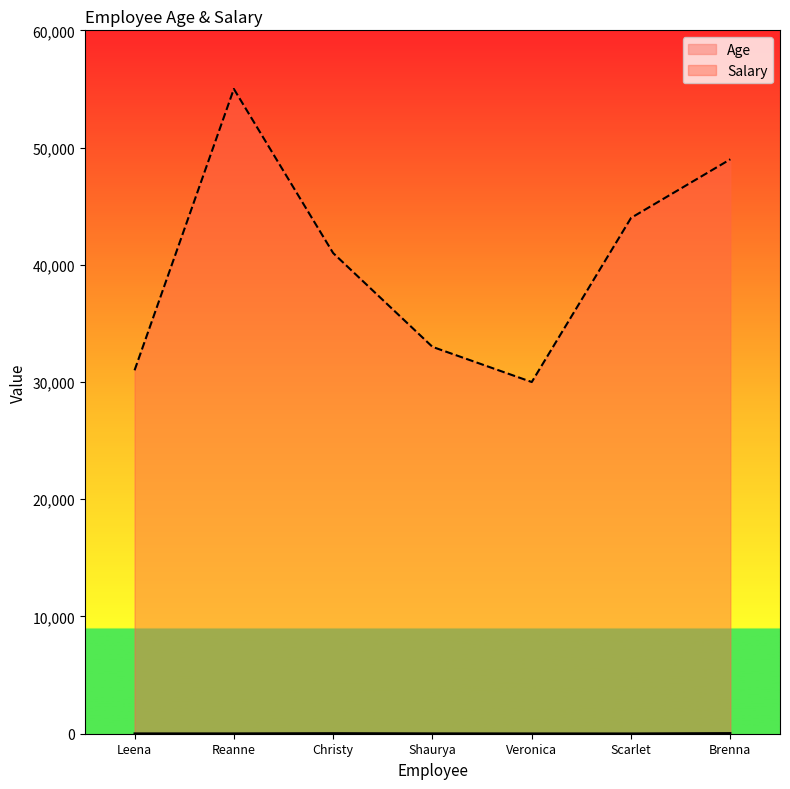

At which category does the chart reach its minimum across all series?

Scarlet